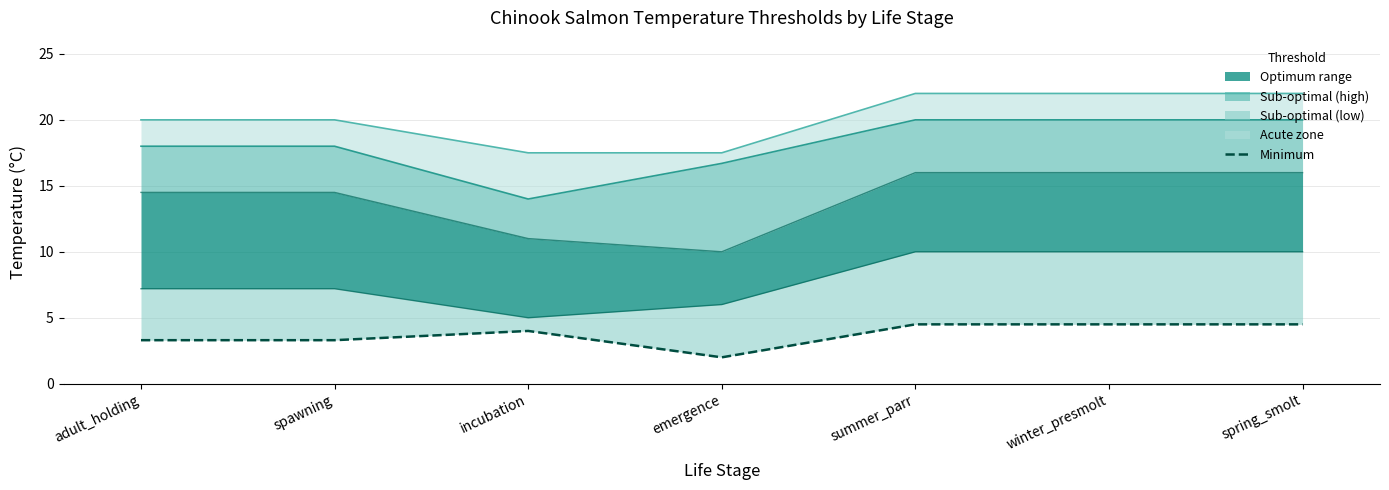

What is the difference between the maximum and minimum values in the Acute threshold series?

4.5